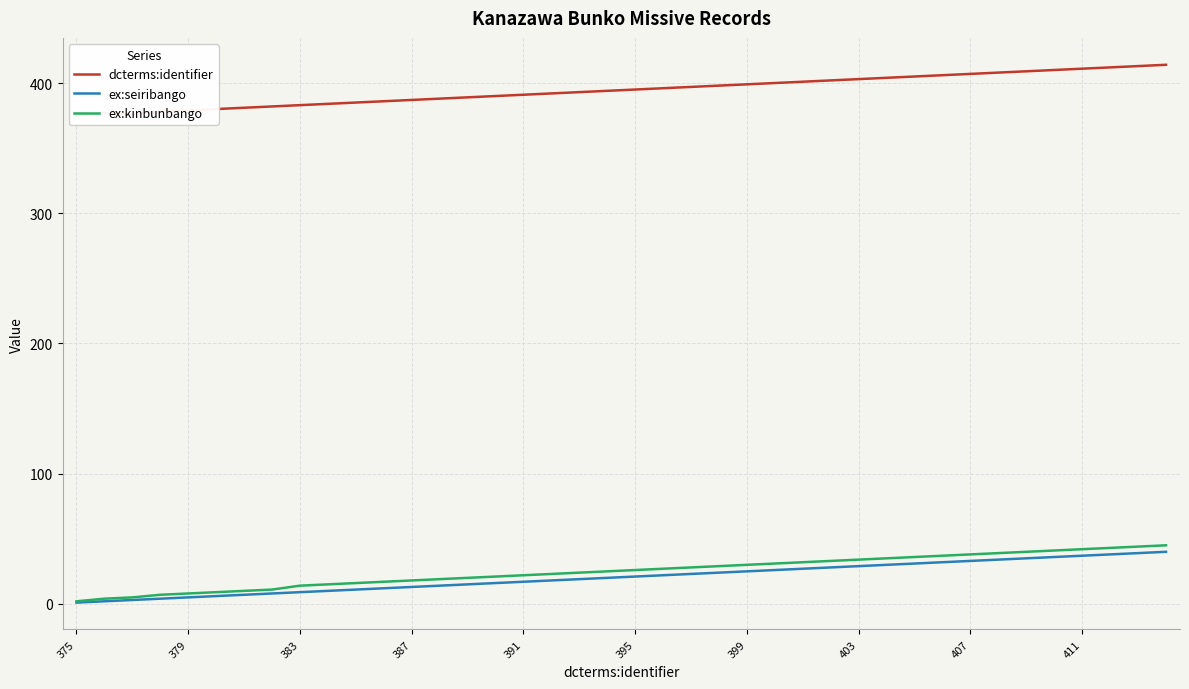

Which series has the widest spread of values?

ex:kinbunbango